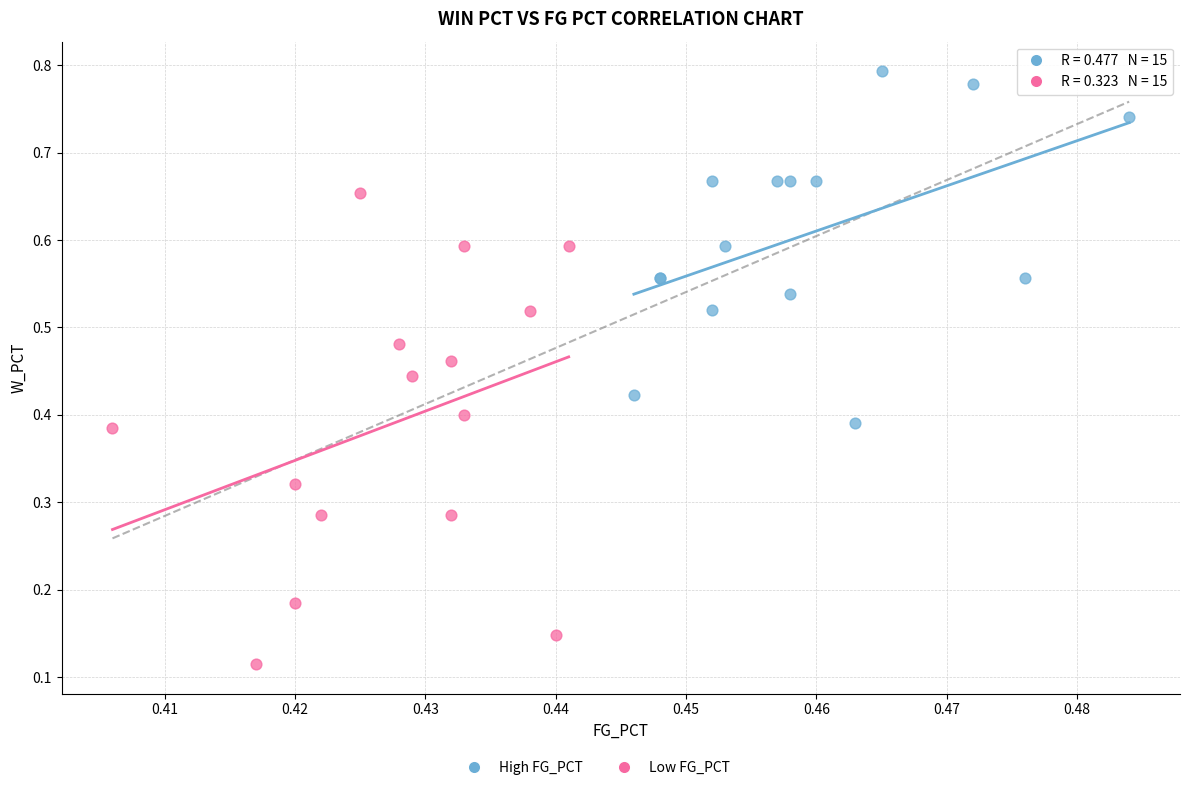

Which series contains the lowest Y value?

Low FG_PCT